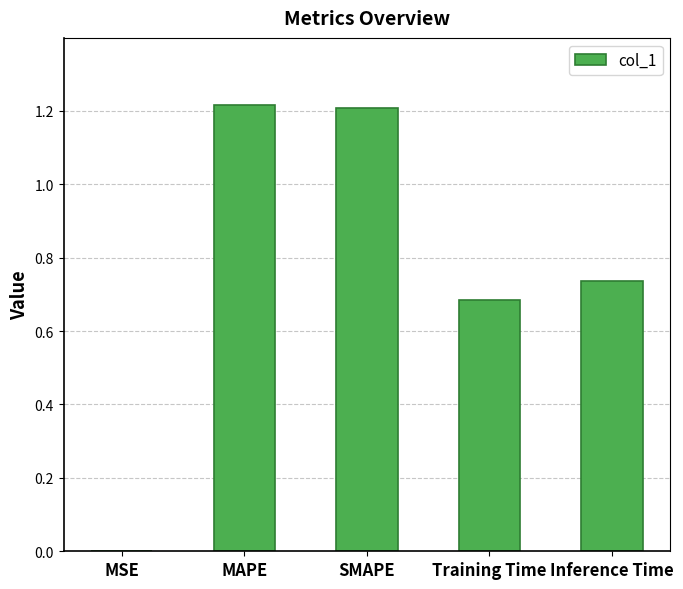

What is the average value?

0.8